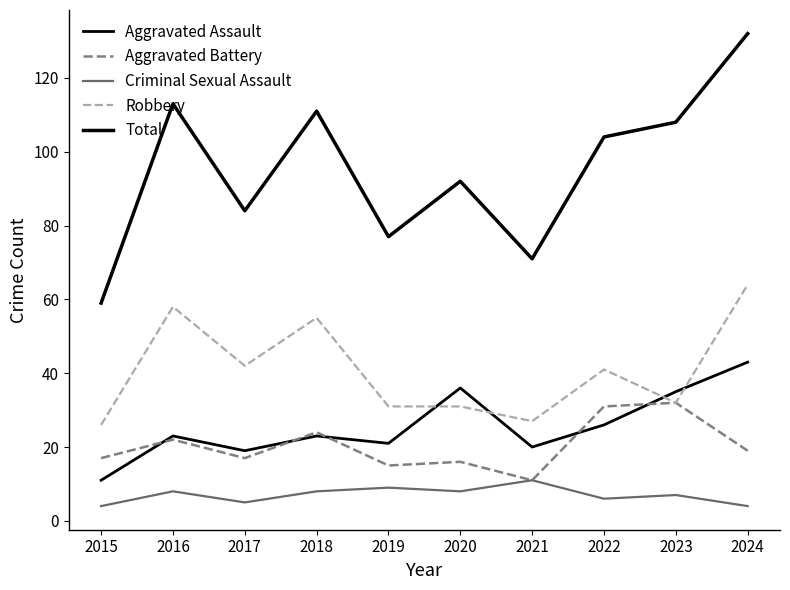

The Aggravated Assault series shows 68 at 2024. True or false?

False